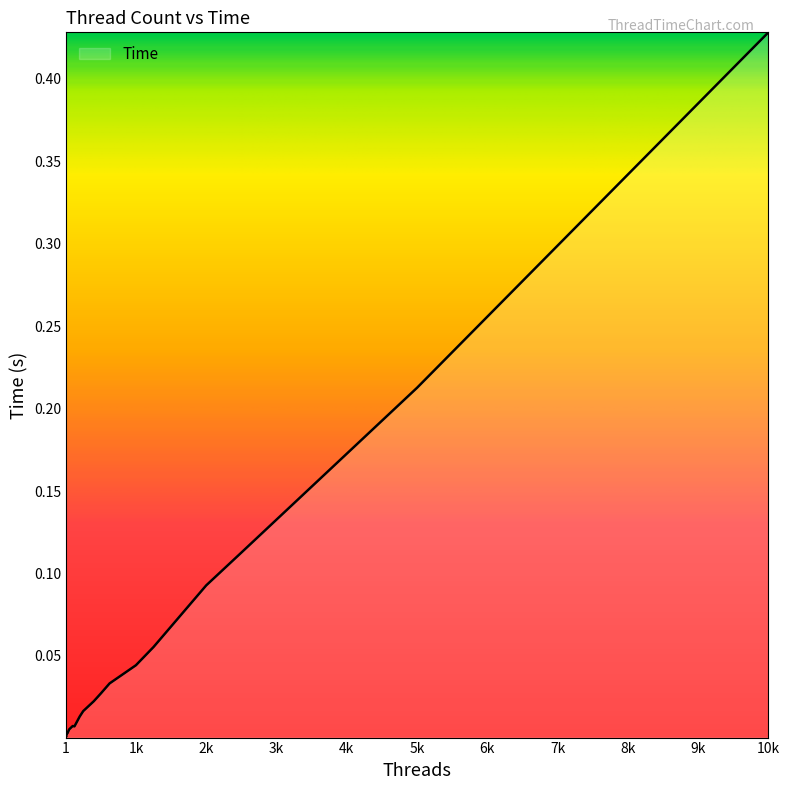

Which label corresponds to the smallest value in the chart?

1